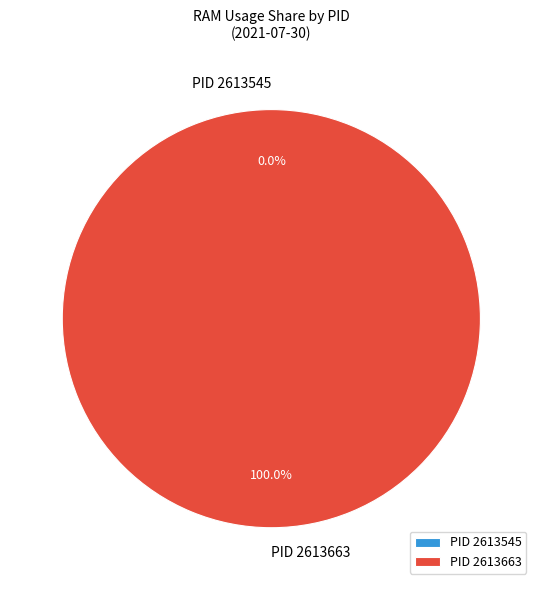

To the nearest percent, what portion does 2613663 represent?

100%